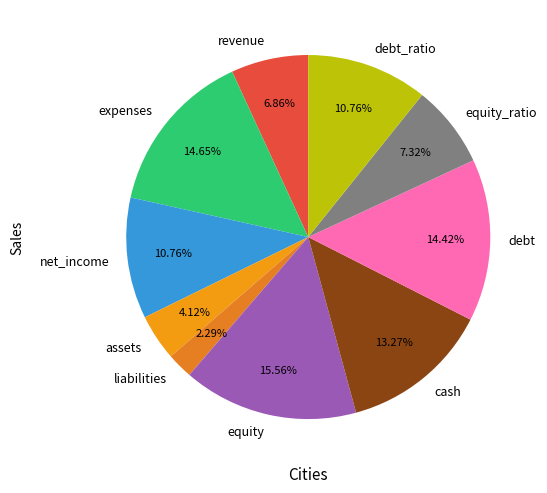

Rank the categories by value from lowest to highest.

liabilities, assets, revenue, equity_ratio, net_income, debt_ratio, cash, debt, expenses, equity